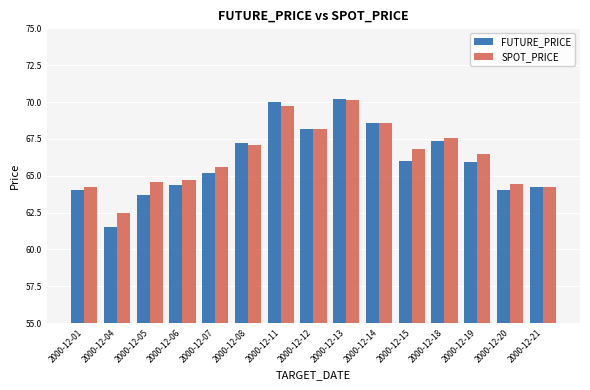

Rank the series at 2000-12-06 from highest to lowest value.

SPOT_PRICE, FUTURE_PRICE